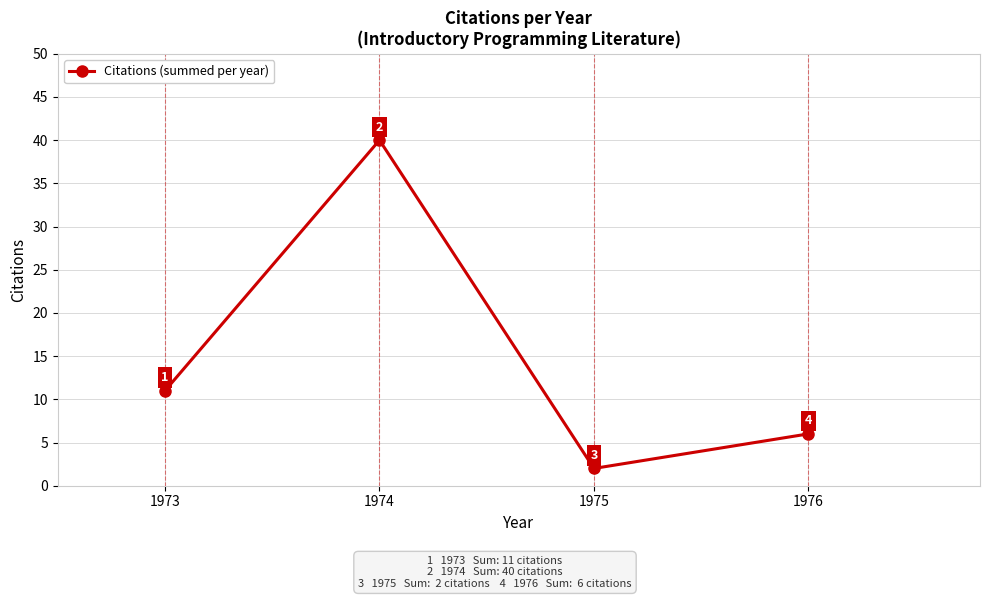

At which label is the value closest to 21?

1973